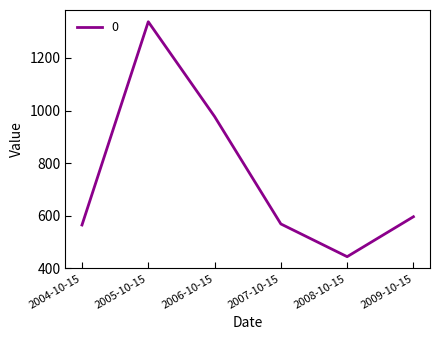

Reading left to right, extract all data points from this chart.

564.7	1337.5	977.2	568.7	444.2	596.1